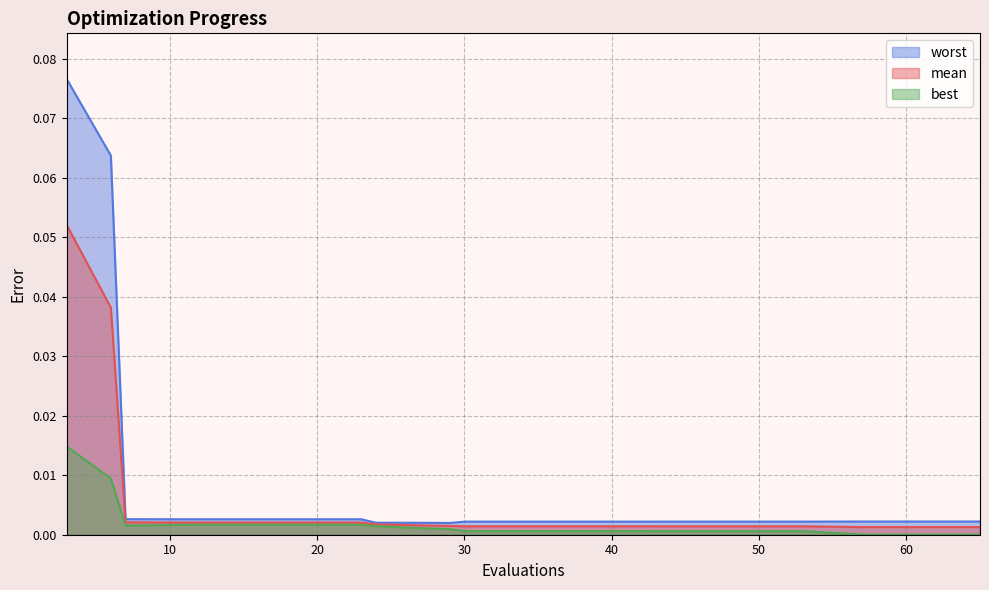

True or false: best and mean intersect in this chart.

False